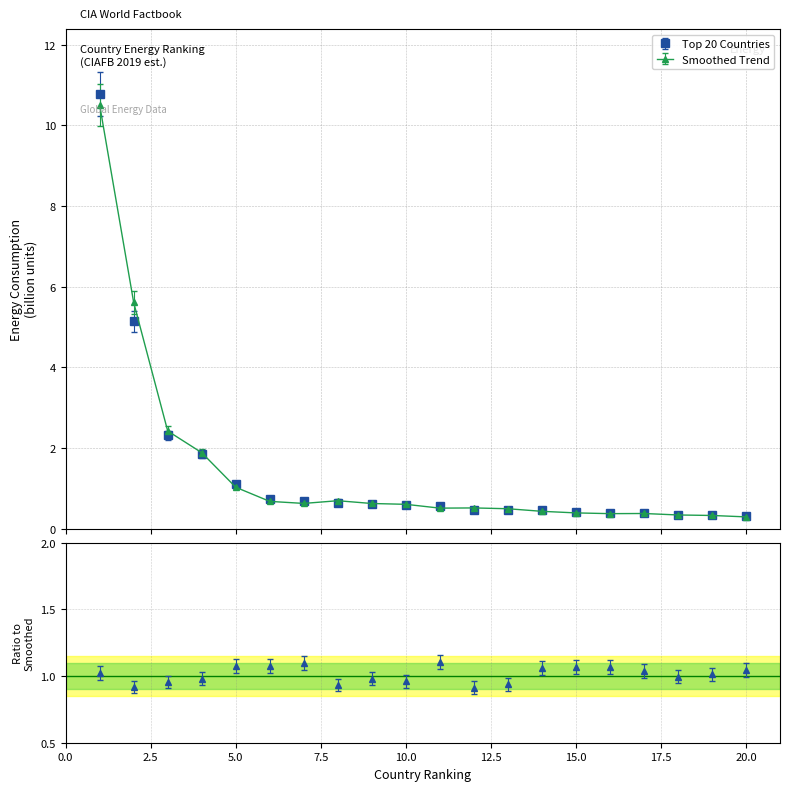

What is the greatest value displayed?

10.8